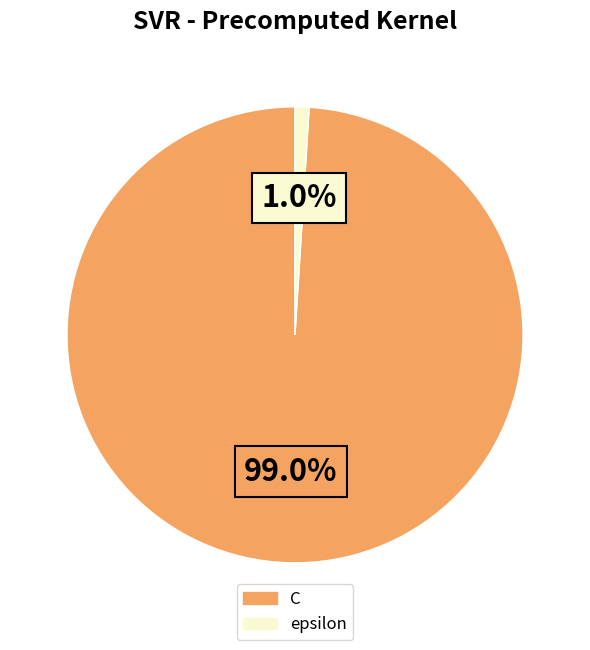

Count the number of slices in the pie.

2